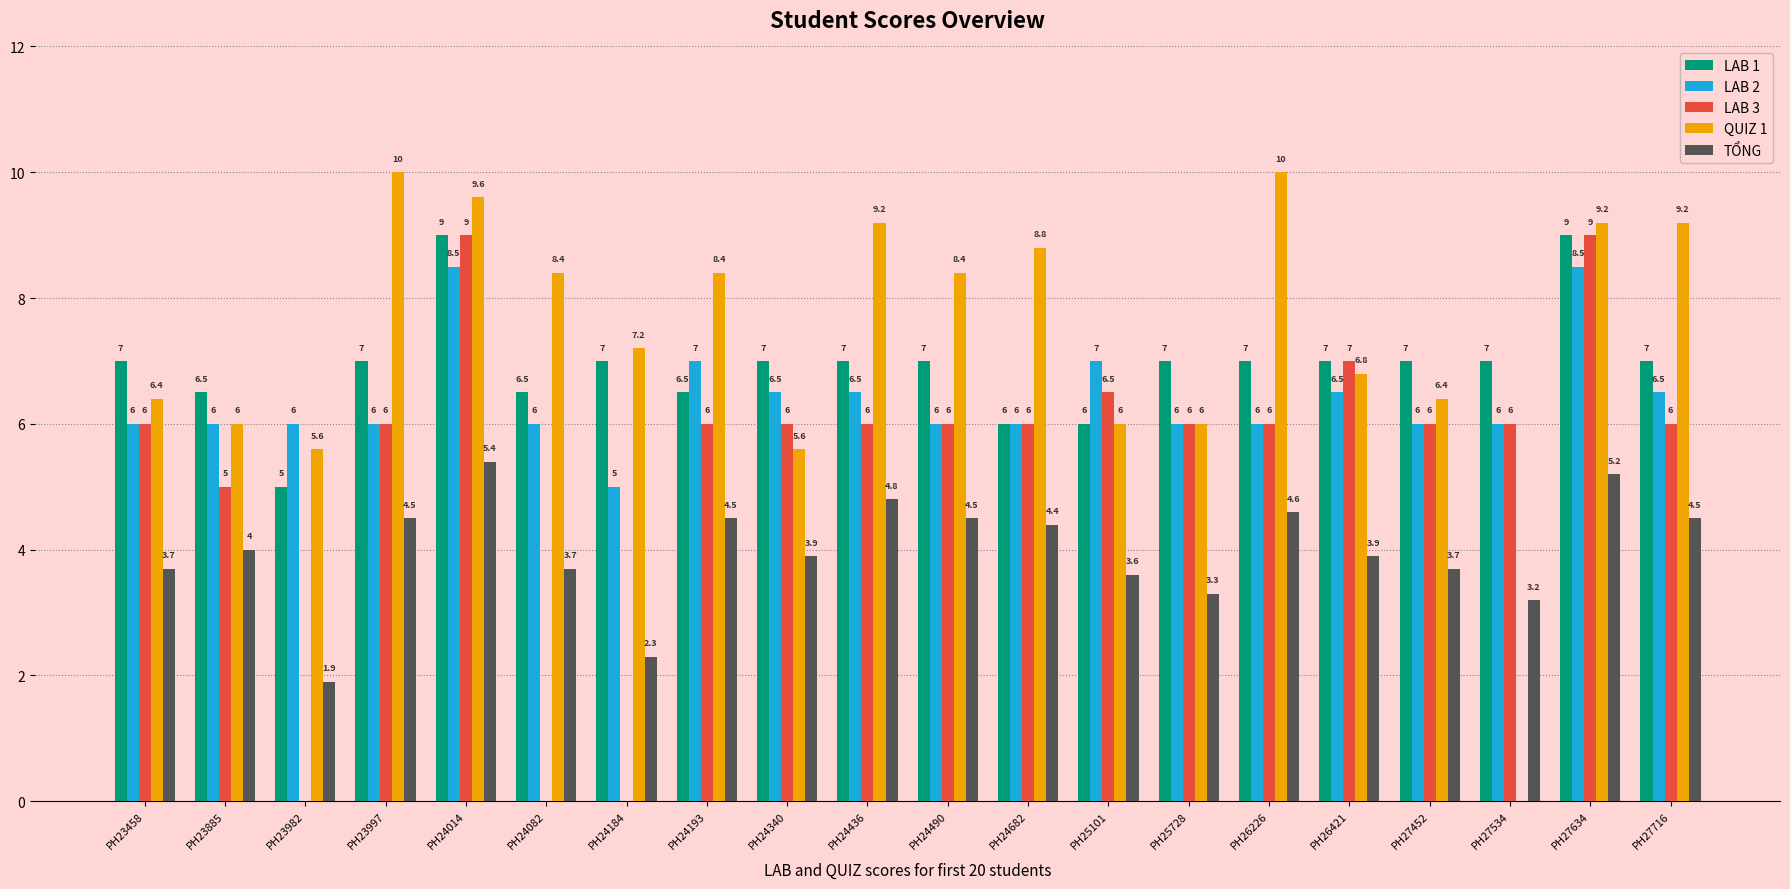

At which label does QUIZ 1 first exceed 8?

PH23997